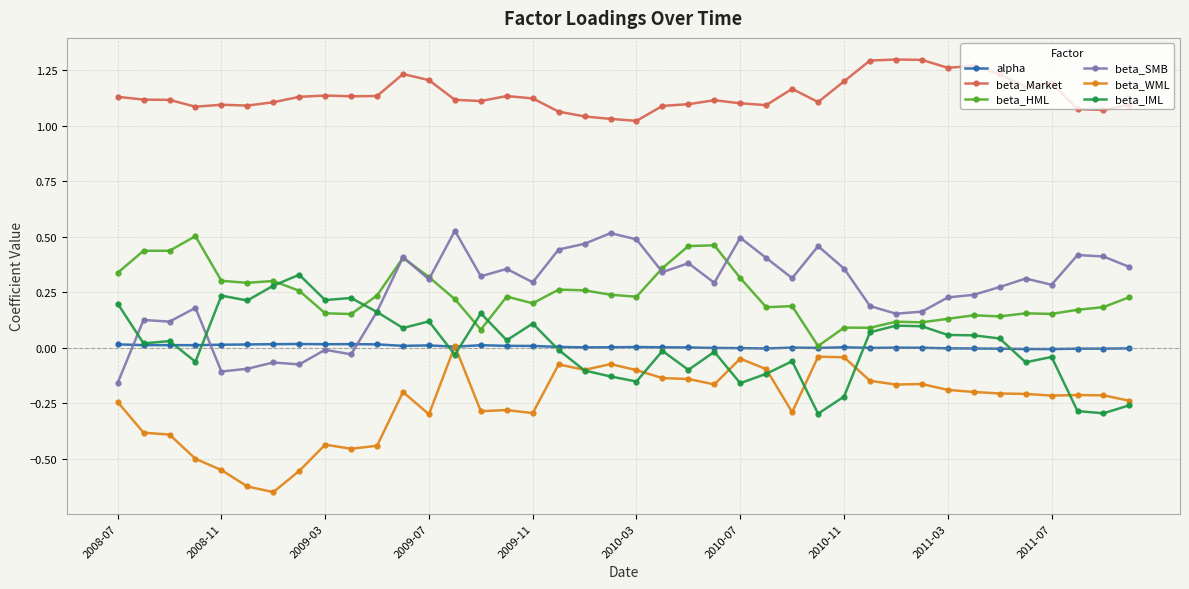

Which series has the largest total across all categories?

beta_Market